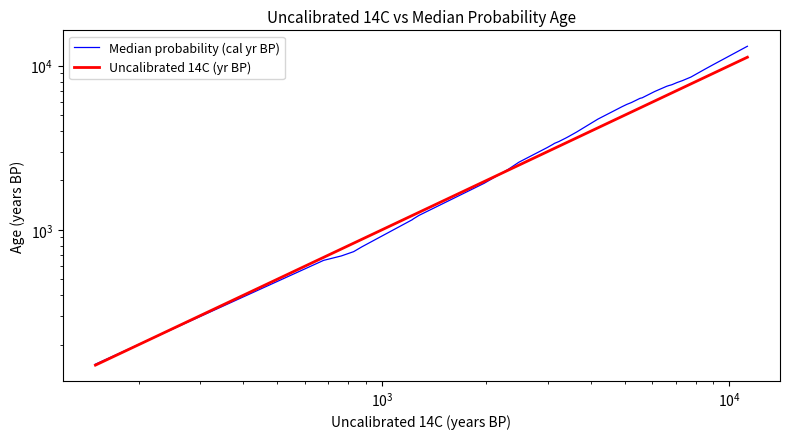

True or false: Median probability (cal yr BP) has more than 2 interior local peaks.

False